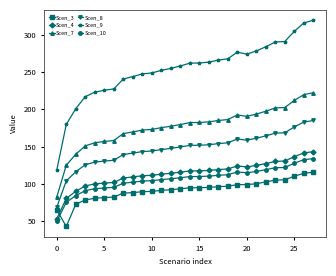

At how many categories does at least one series exceed 231?

21